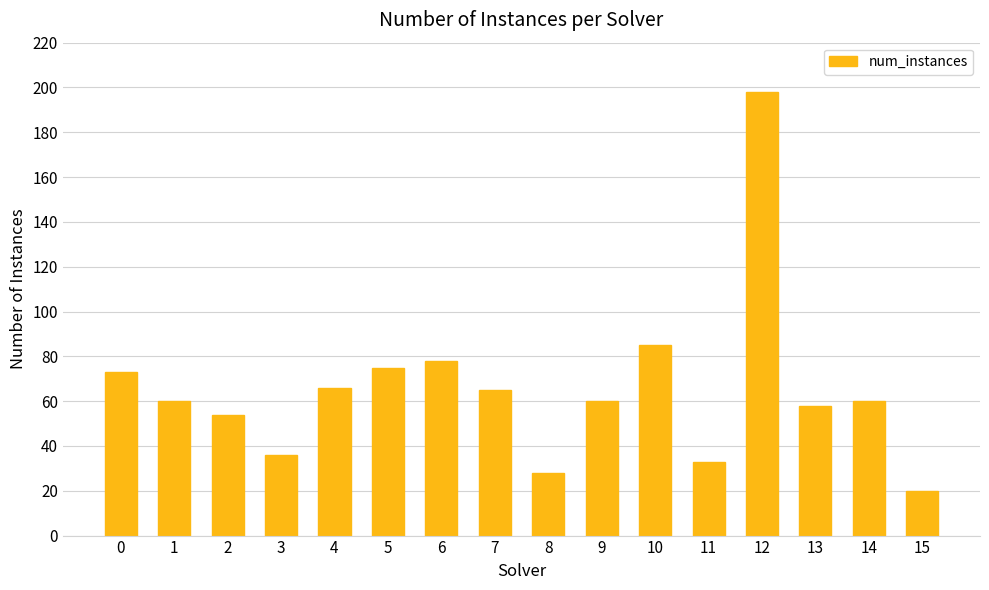

What is the value of the 14th bar from the left?

58